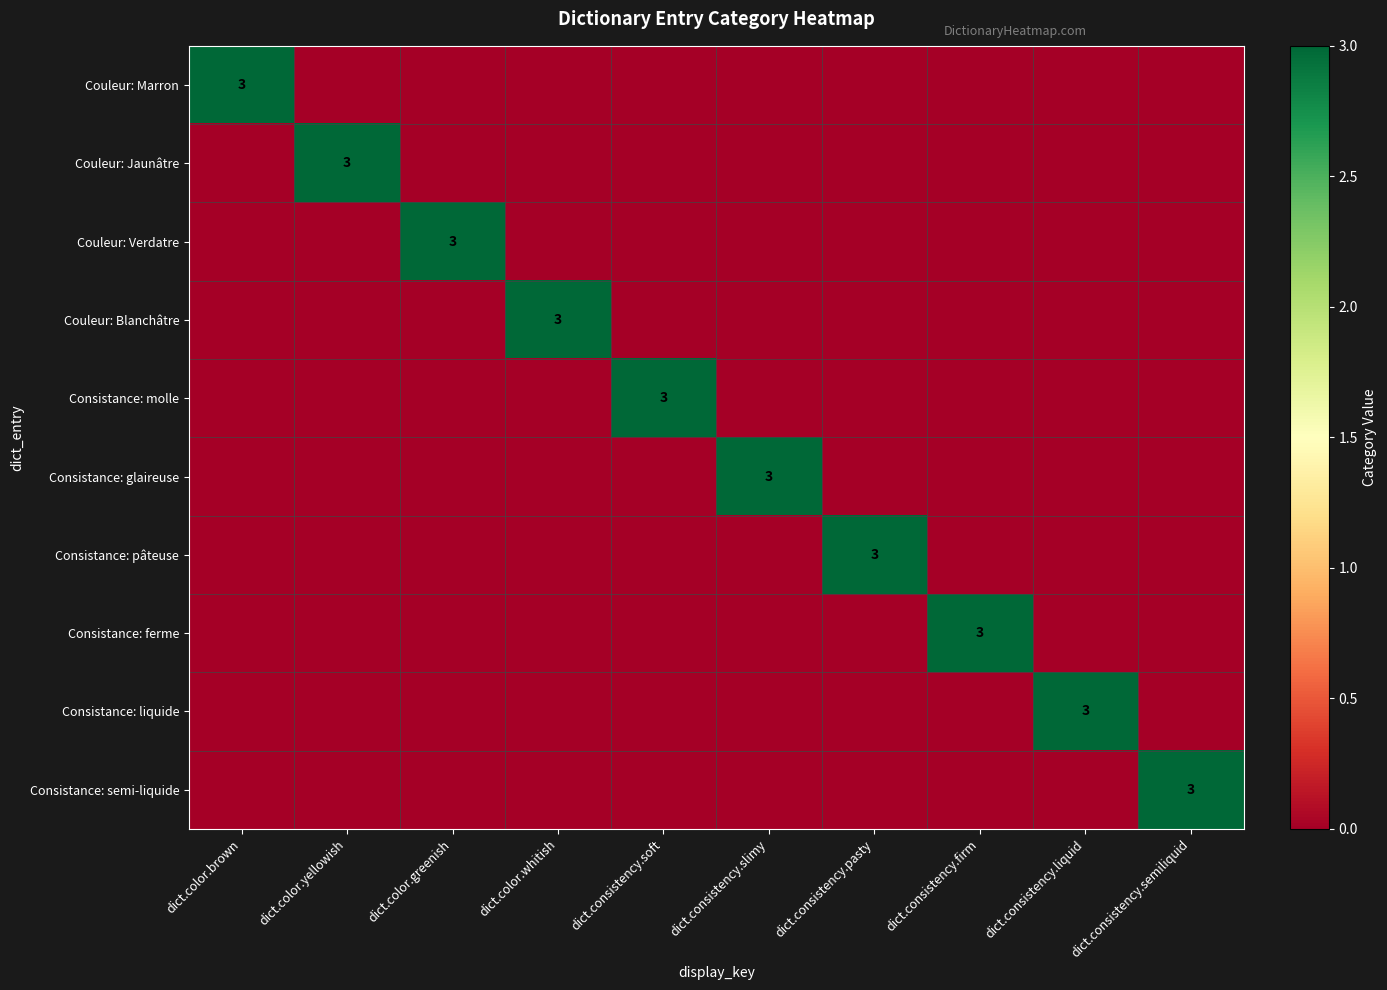

What is the total value across all series at dict.consistency.pasty?

3